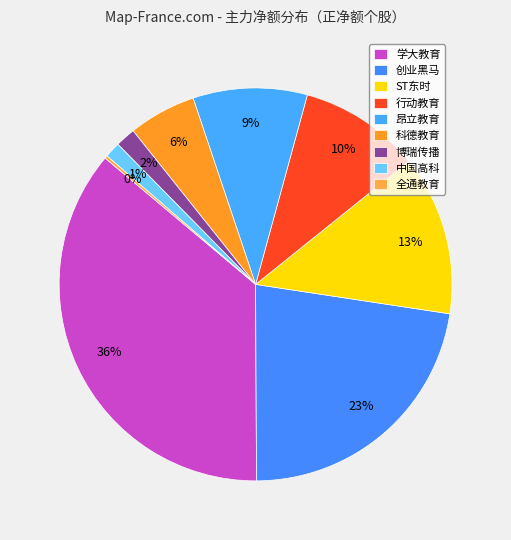

What is the change in value from 昂立教育 to 博瑞传播?

-1929196